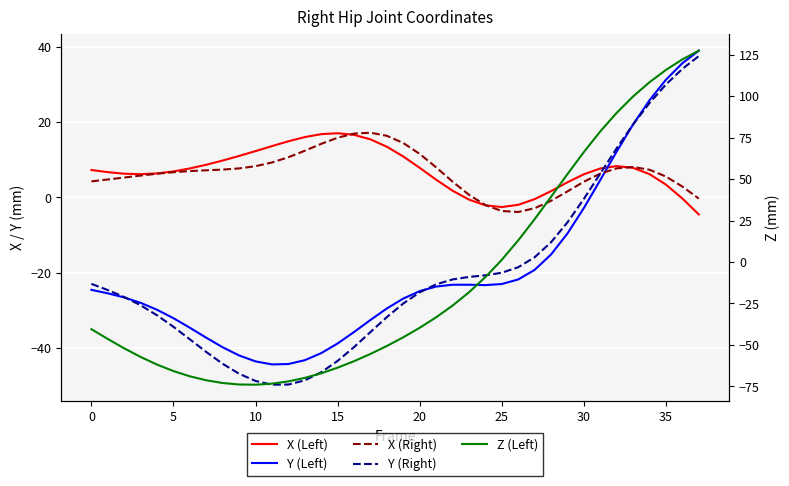

Which series has the widest spread of values?

Z (Left)